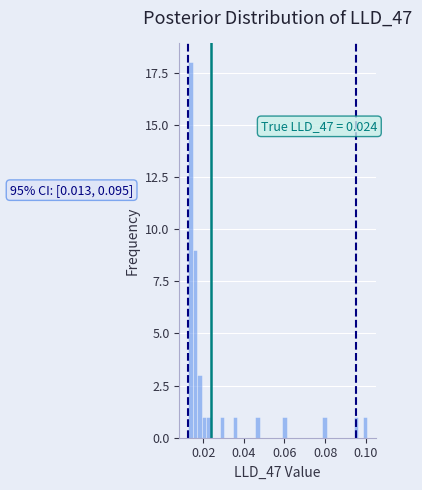

Read against the x-axis, roughly where is the centre of the tallest bar?

0.014